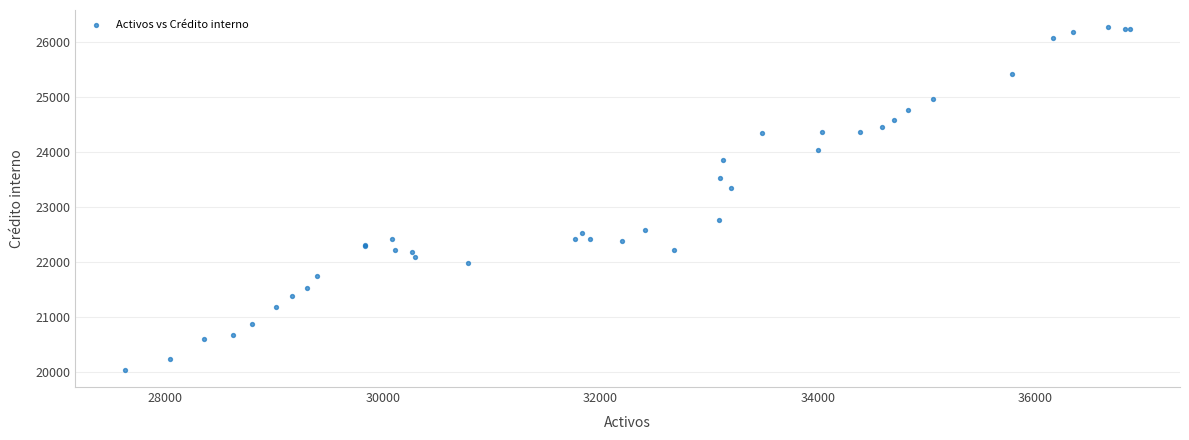

What Y value in the scatter plot is closest to 23161?

23360